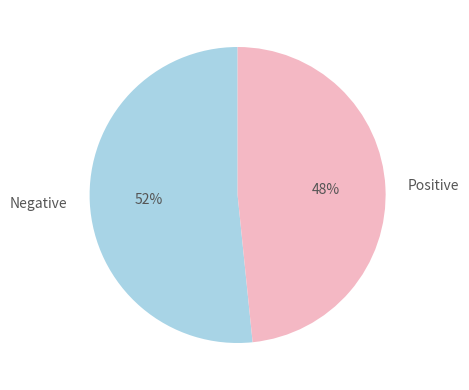

The Negative slice represents 44% of the pie. True or false?

False